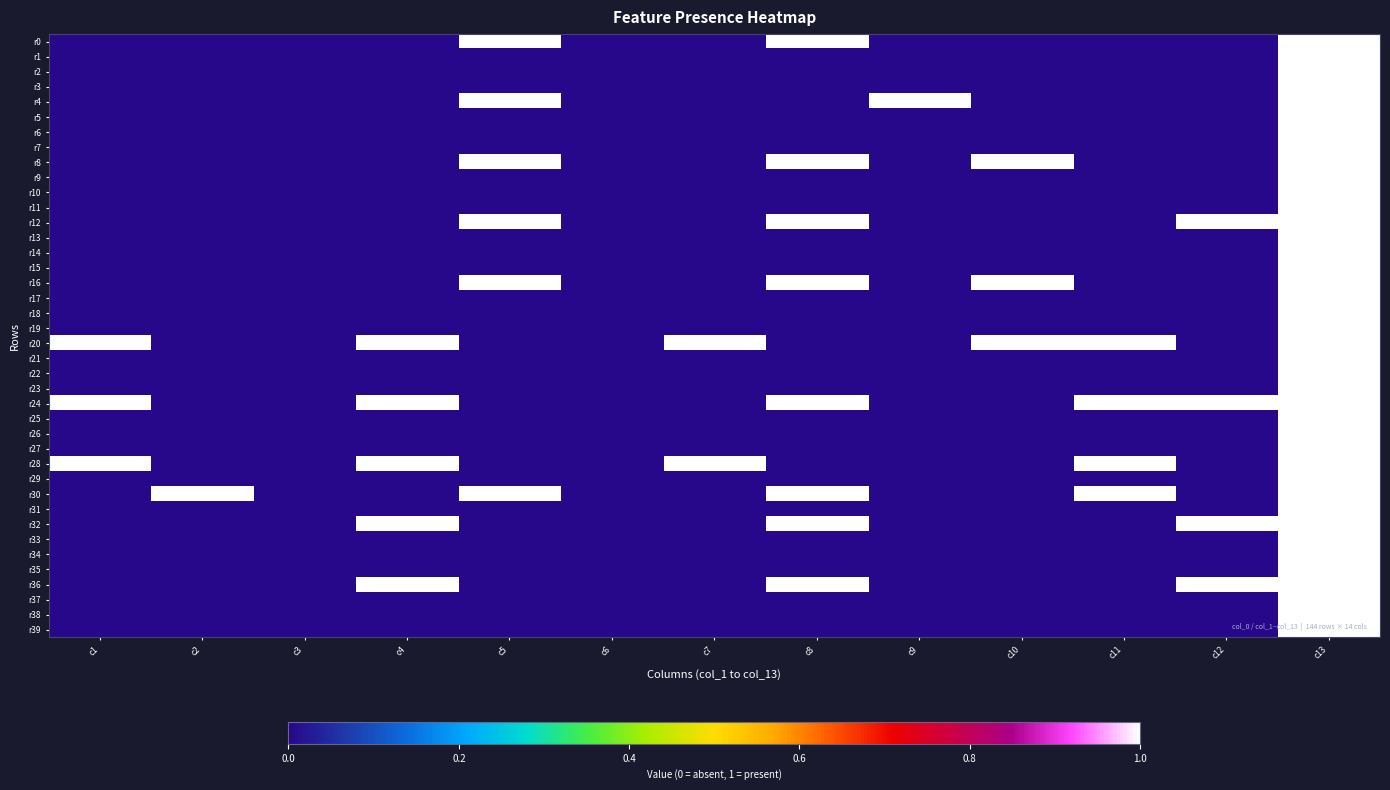

Rank the series by their maximum value, from highest to lowest.

r0, r1, r2, r3, r4, r5, r6, r7, r8, r9, r10, r11, r12, r13, r14, r15, r16, r17, r18, r19, r20, r21, r22, r23, r24, r25, r26, r27, r28, r29, r30, r31, r32, r33, r34, r35, r36, r37, r38, r39